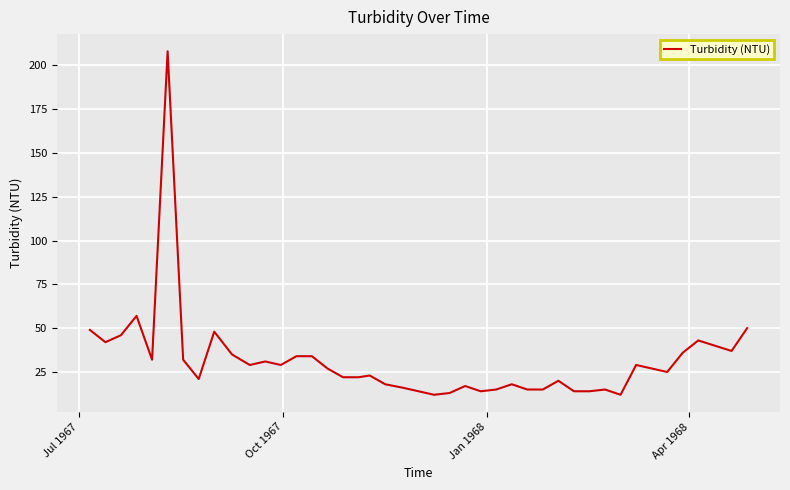

What is the greatest value displayed?

208